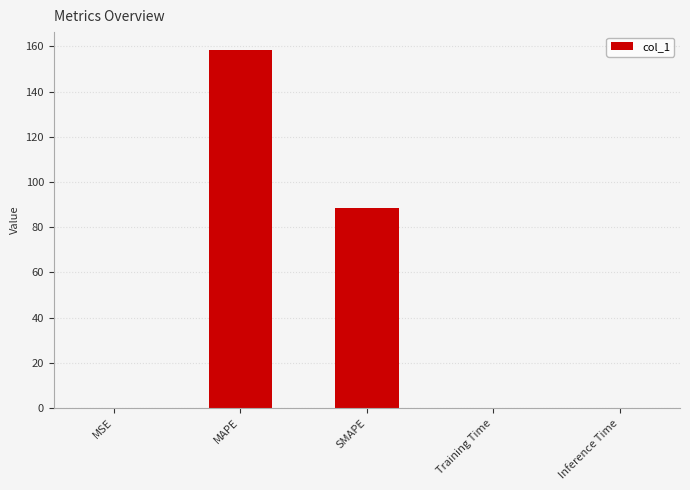

What is the sum of all values?

246.8